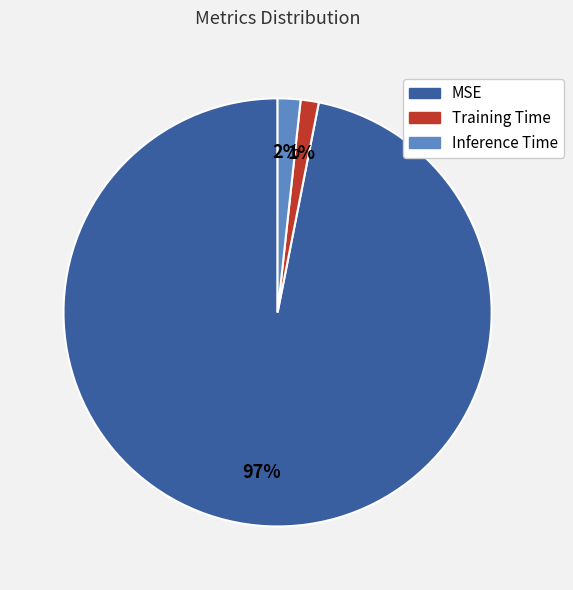

The Training Time slice represents 11% of the pie. True or false?

False